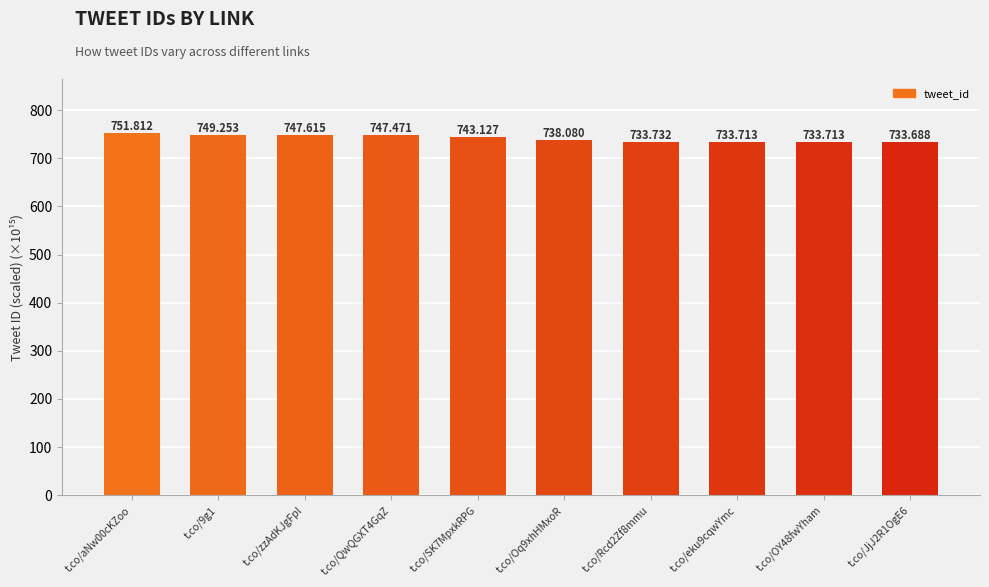

Which label corresponds to the largest value in the chart?

t.co/aNw00cKZoo